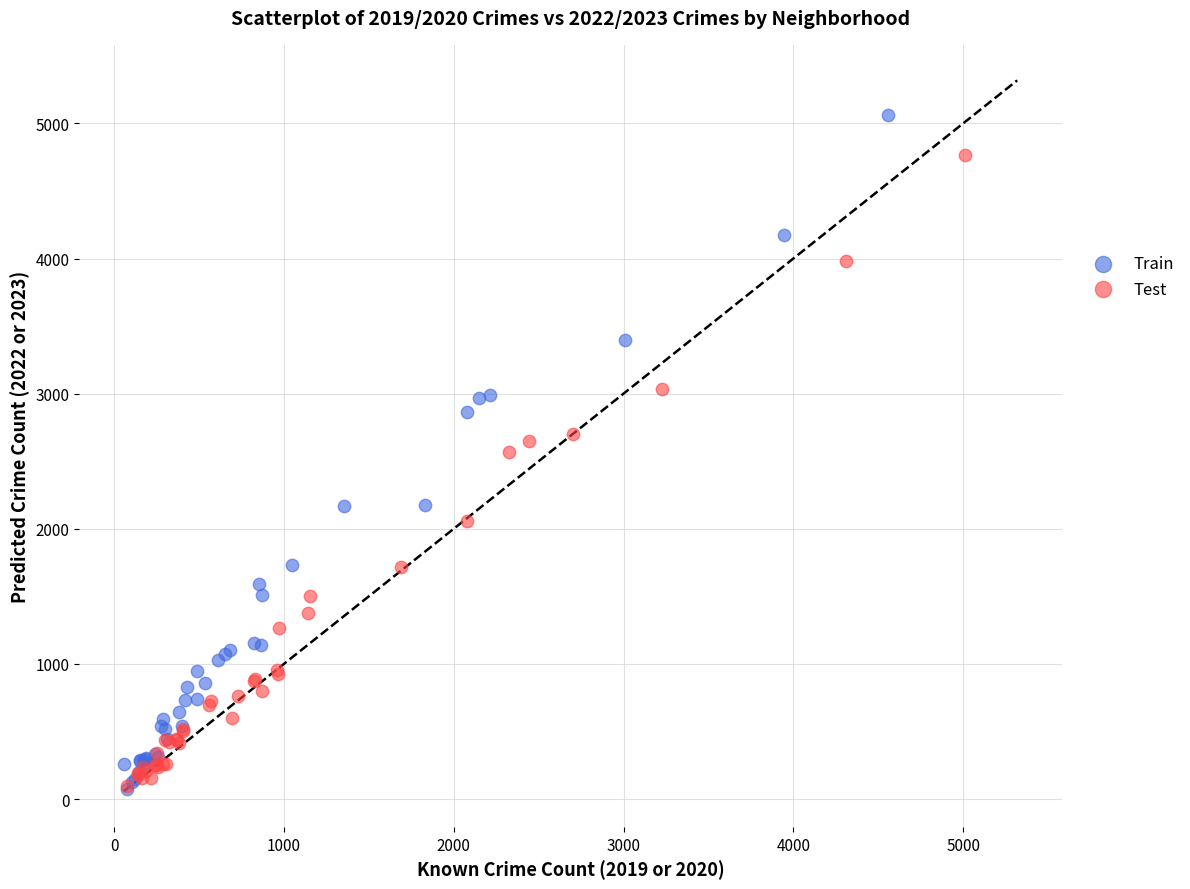

What are all the series names shown in the legend?

Train, Test